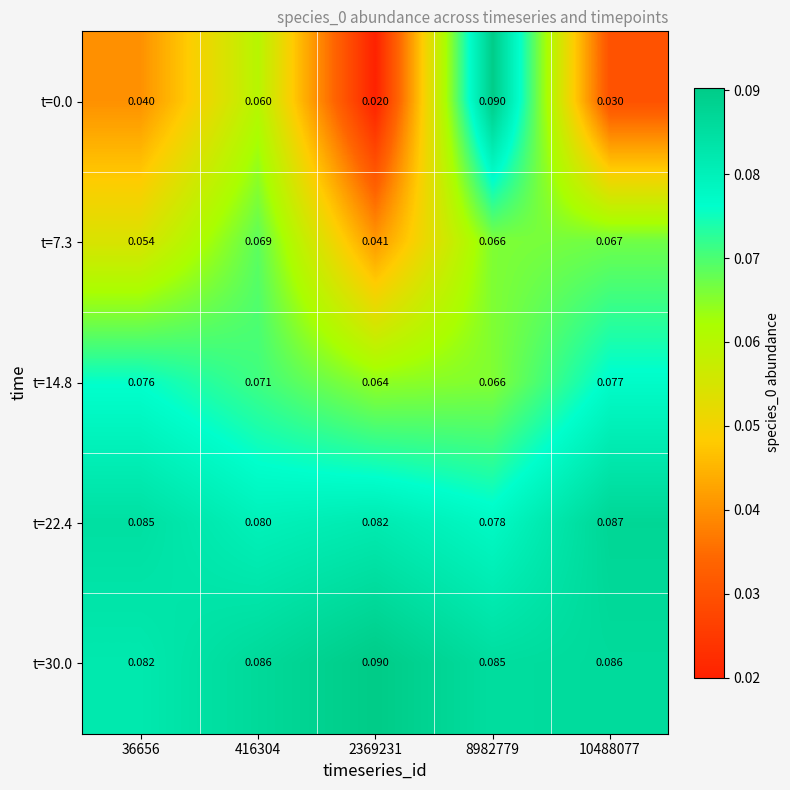

Is the value of t=30.0 at 416304 greater than the value of t=14.8 at 2369231?

Yes